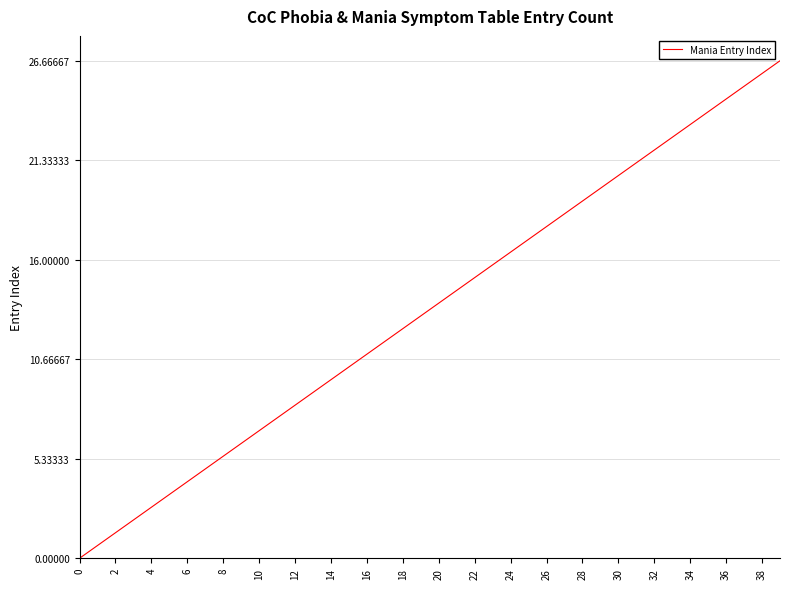

Is this an area chart (filled region under the line)?

No